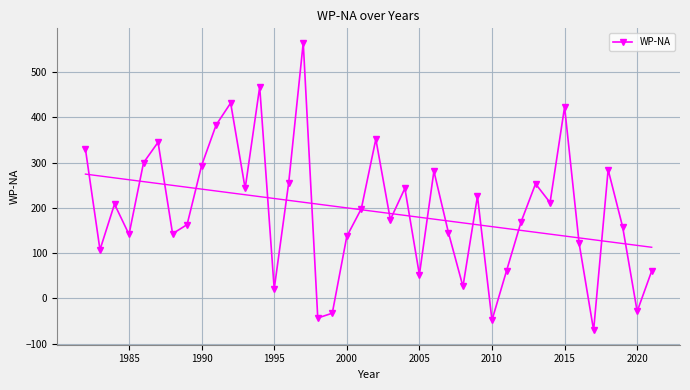

What is the maximum value for WP-NA?

564.9